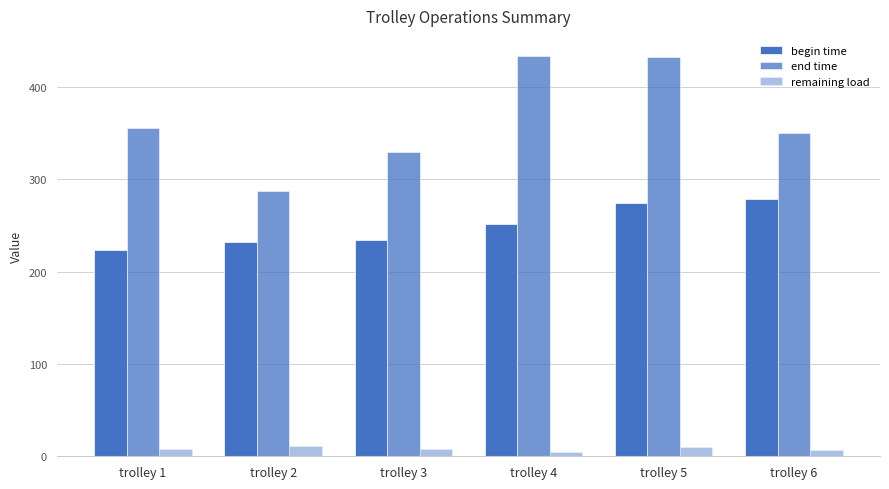

How many bars are there in each group?

3